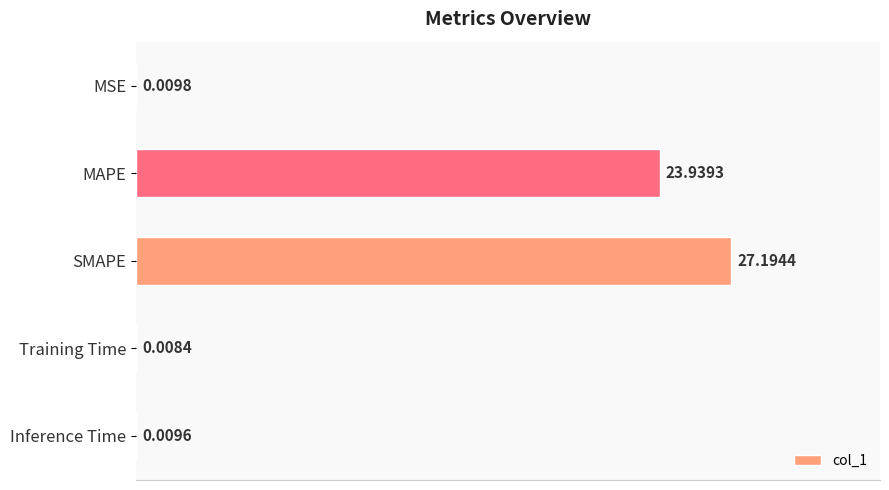

What is the change in value from MSE to MAPE?

+23.9